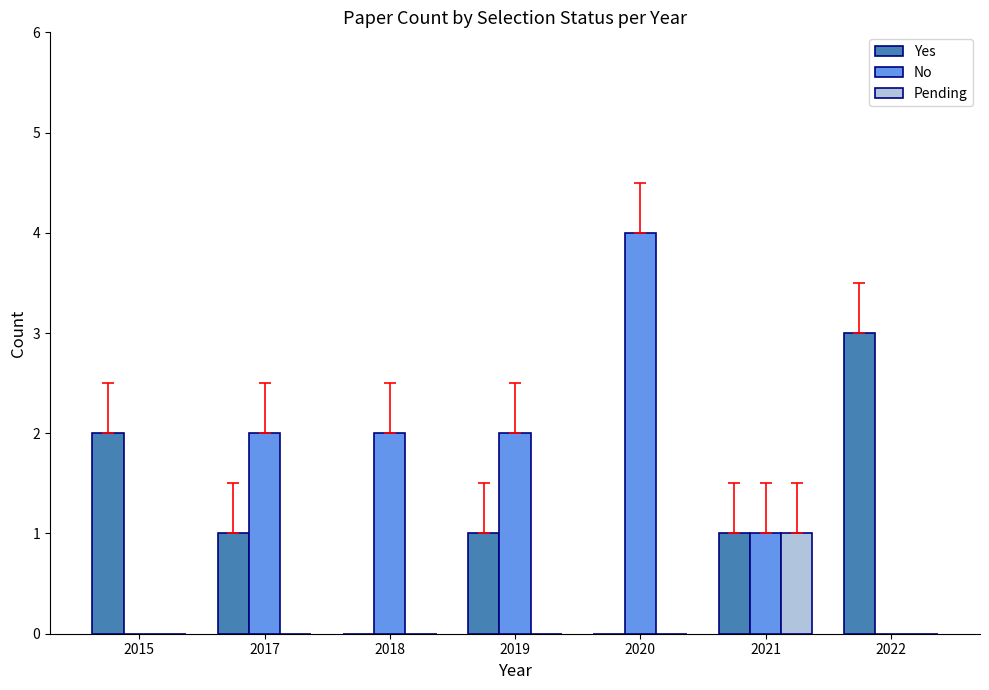

How many distinct data groups are displayed?

3